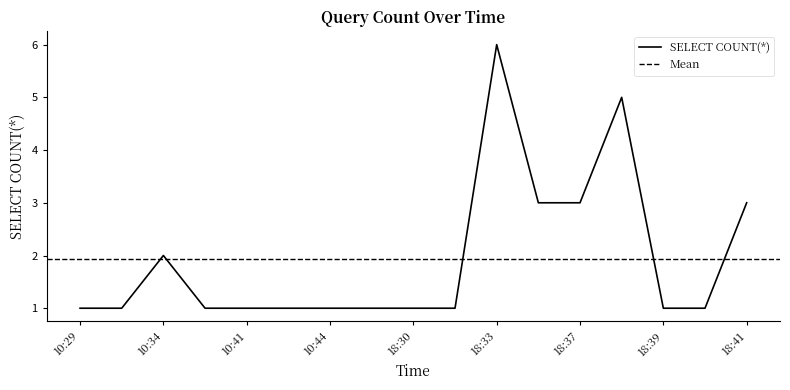

How many interior local peaks (higher than both neighbors) does the data have?

3